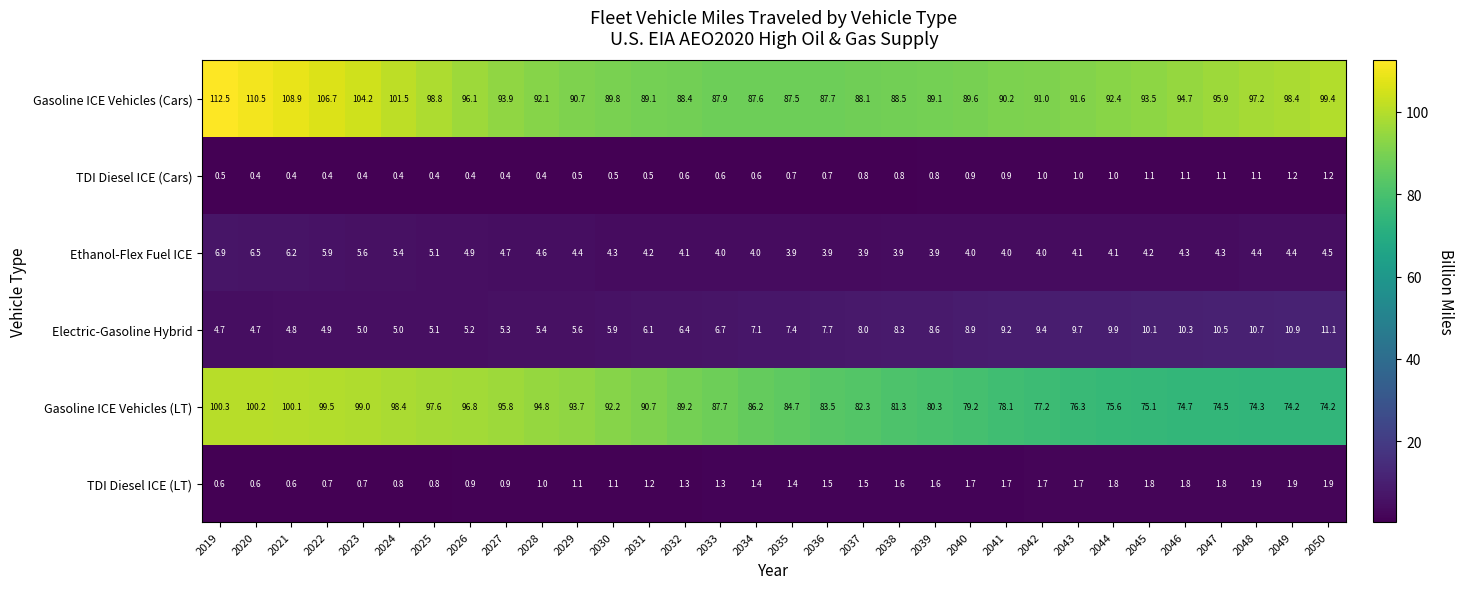

Where does the Gasoline ICE Vehicles (Cars) series first go above 92?

2019